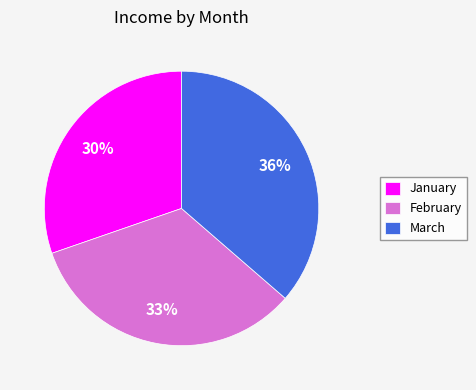

Which category has the smallest portion of the pie?

January